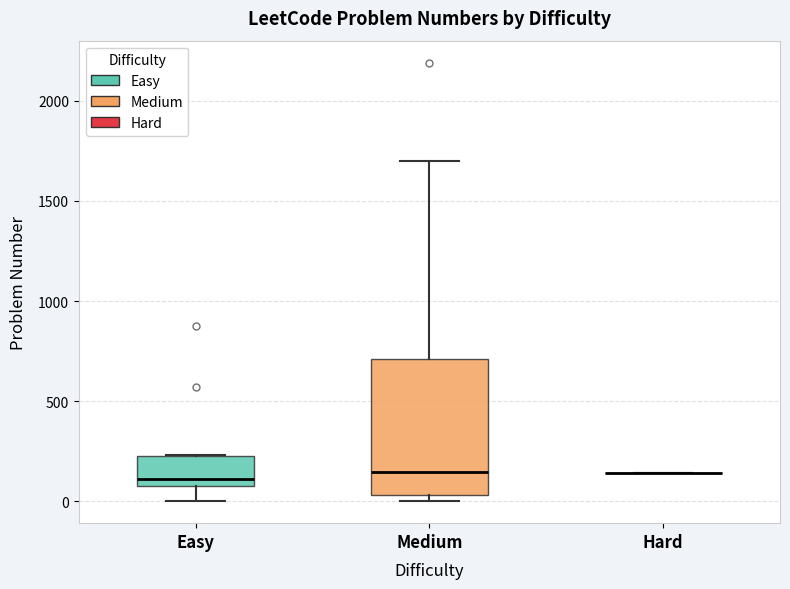

Comparing the boxes themselves (not the whiskers), which one is the tallest?

Medium